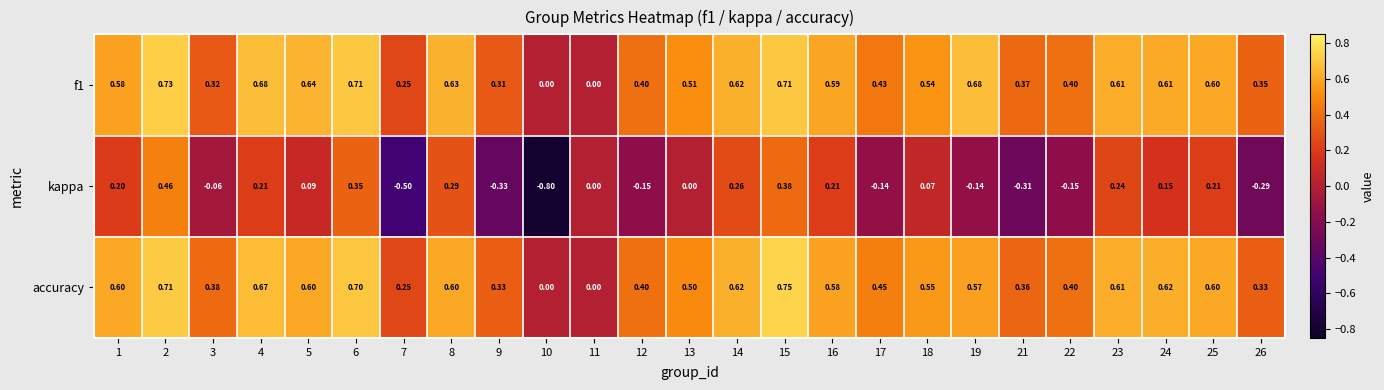

How many series are shown in this chart?

3